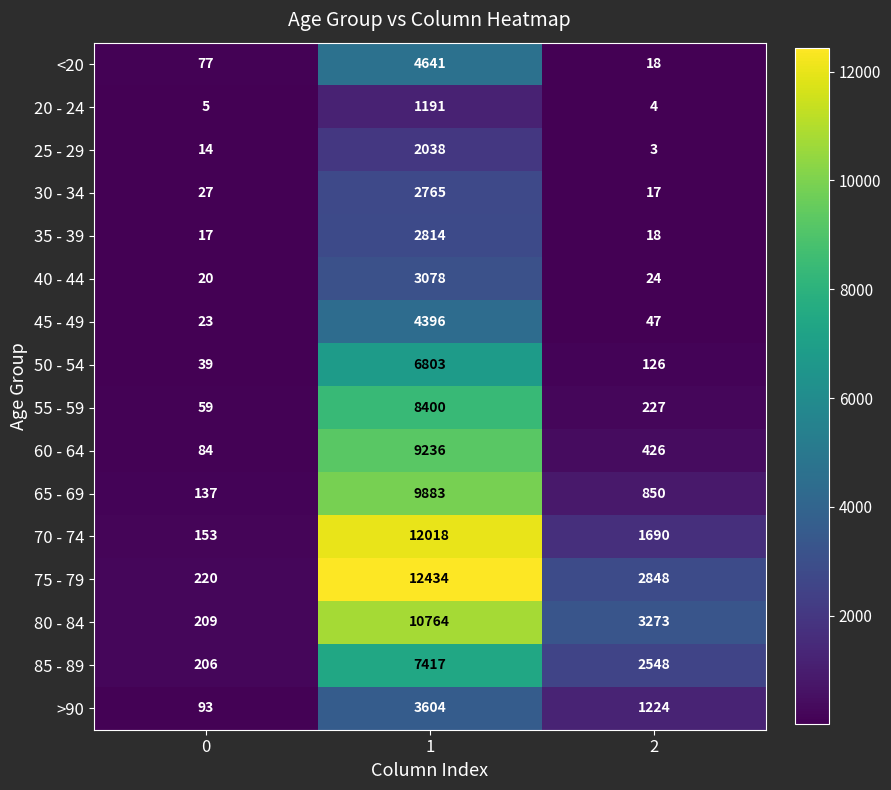

Count the number of data series in this chart.

16